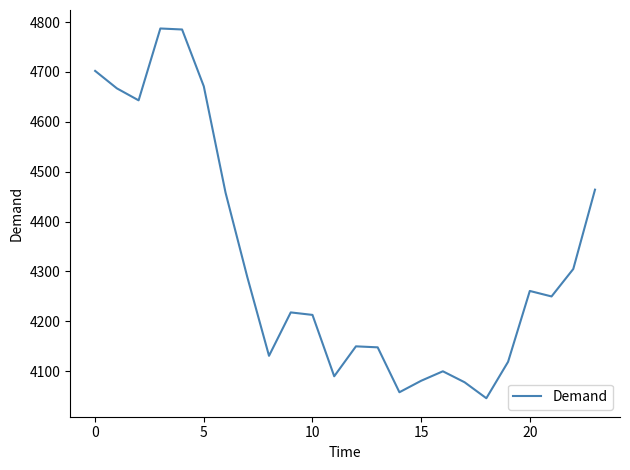

How many distinct data groups are displayed?

1